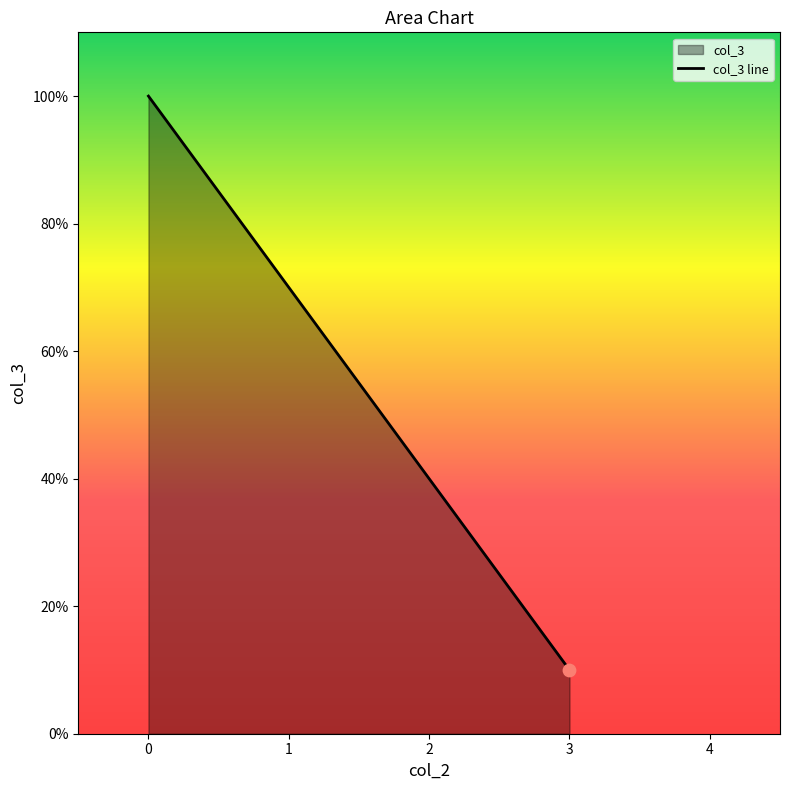

What is the ratio of the value at 0 to the value at 0?

1.0